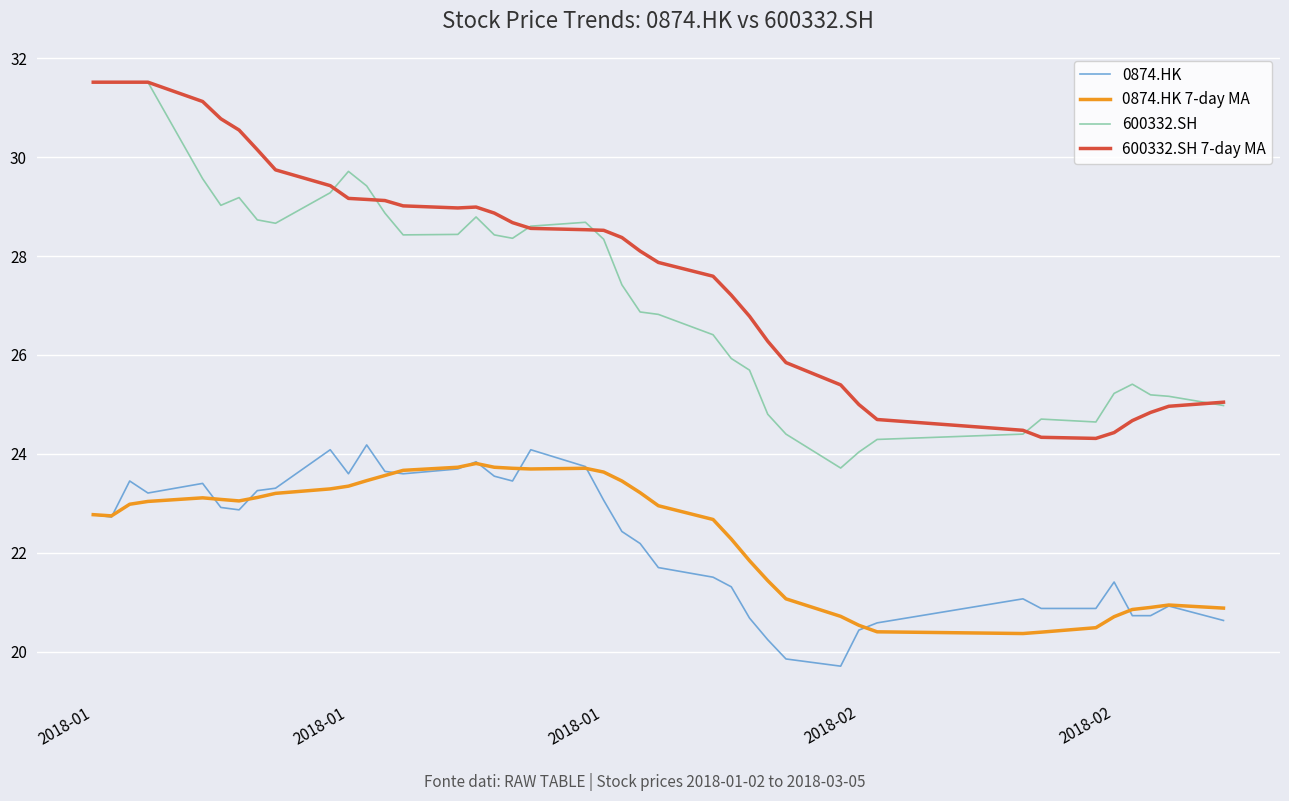

What is the greatest value displayed?

31.5